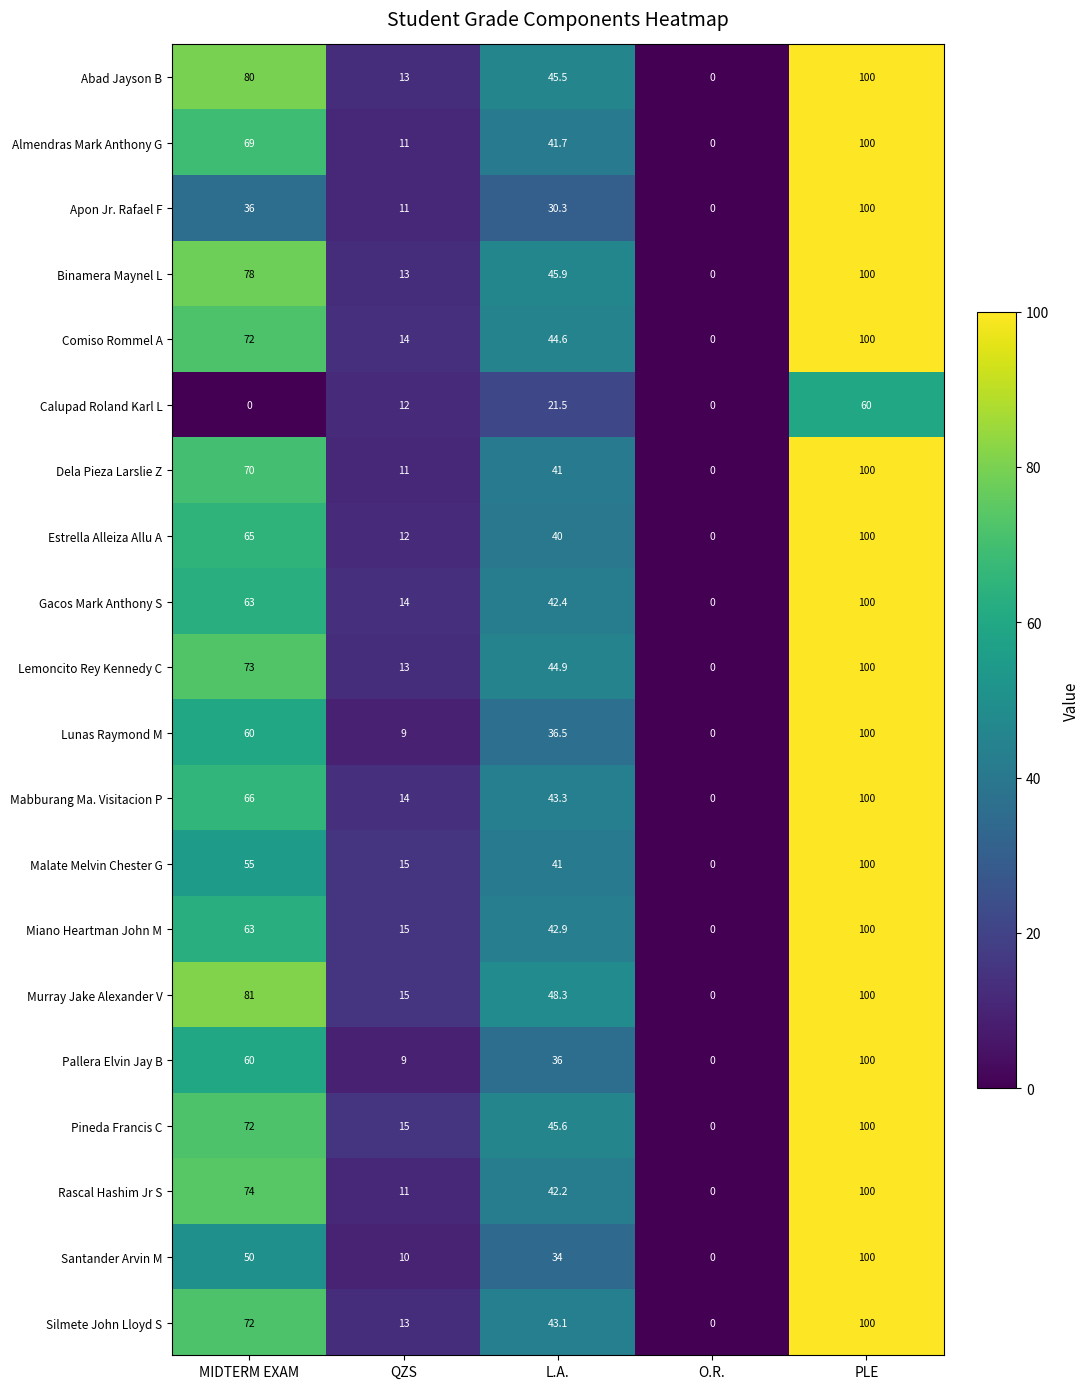

How many series are shown in this chart?

20